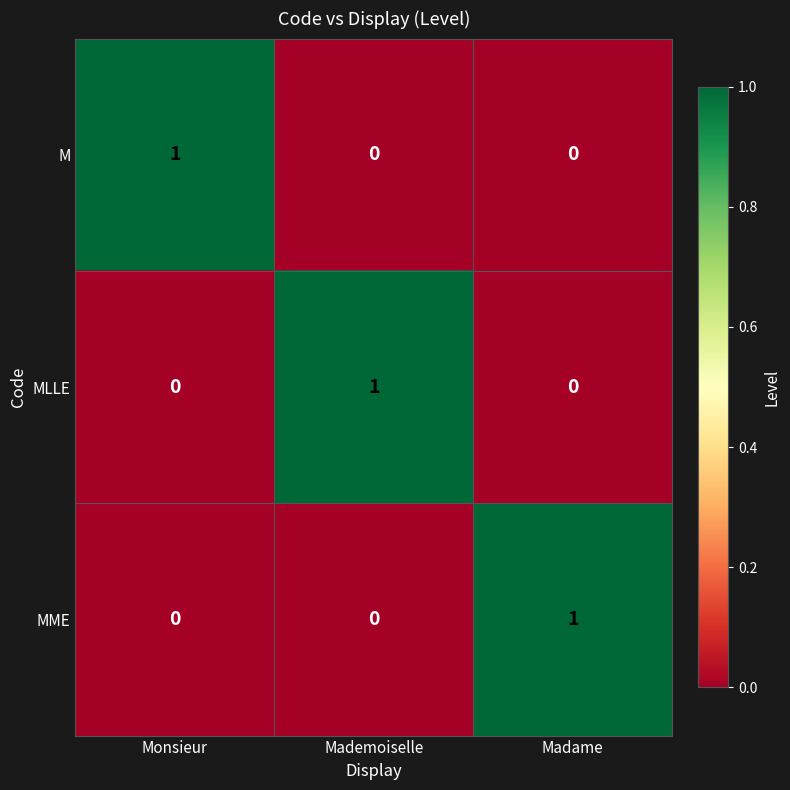

Reading right to left, transcribe all the data shown in this chart.

M: 0	0	1
MLLE: 0	1	0
MME: 1	0	0